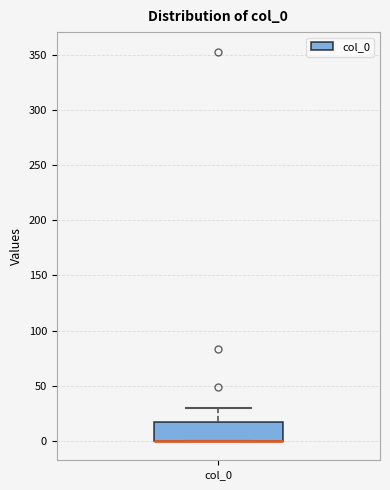

Where is the lower edge of the box for col_0 on the y-axis? The values are not printed on the chart, so give them approximately, as read against the axis.

0